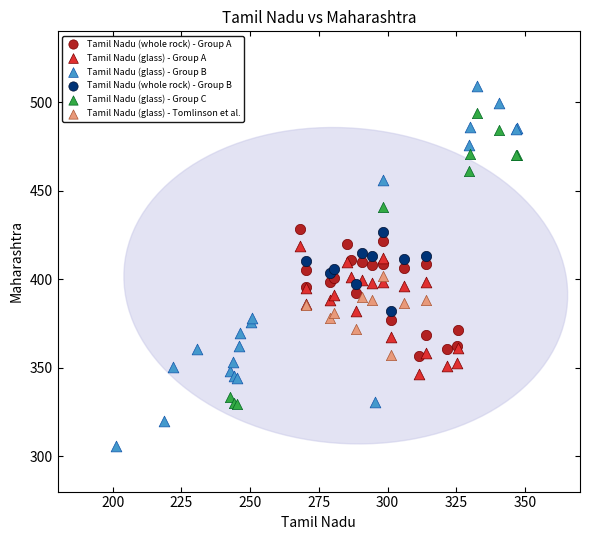

Which series has the largest Y range (max minus min)?

Tamil Nadu (glass) - Group B